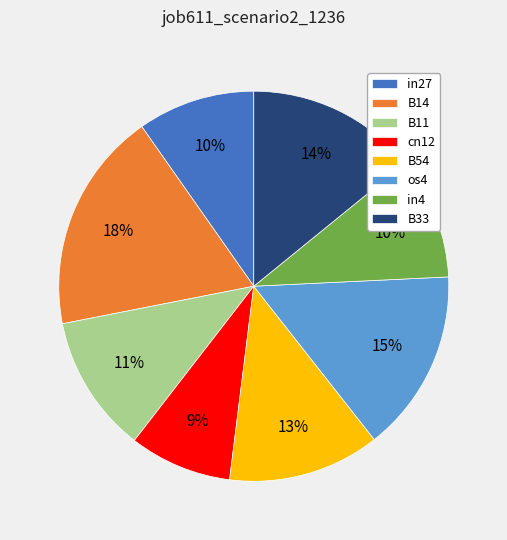

Is it true that B33 is 14% of the pie?

True